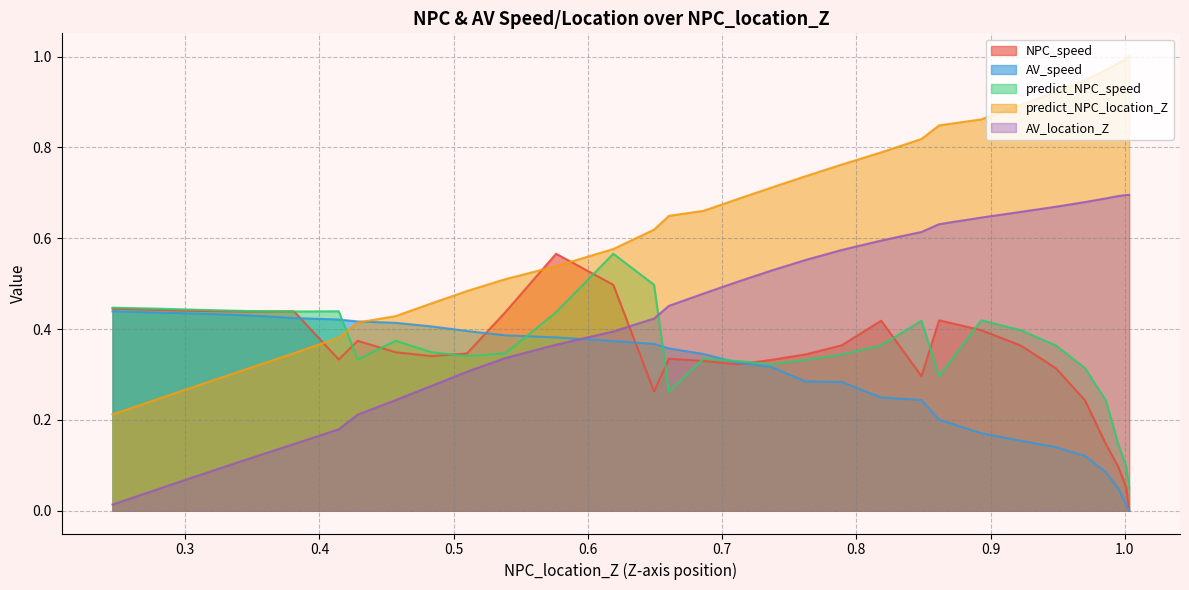

What is the highest value of the predict_NPC_location_Z series?

1.0